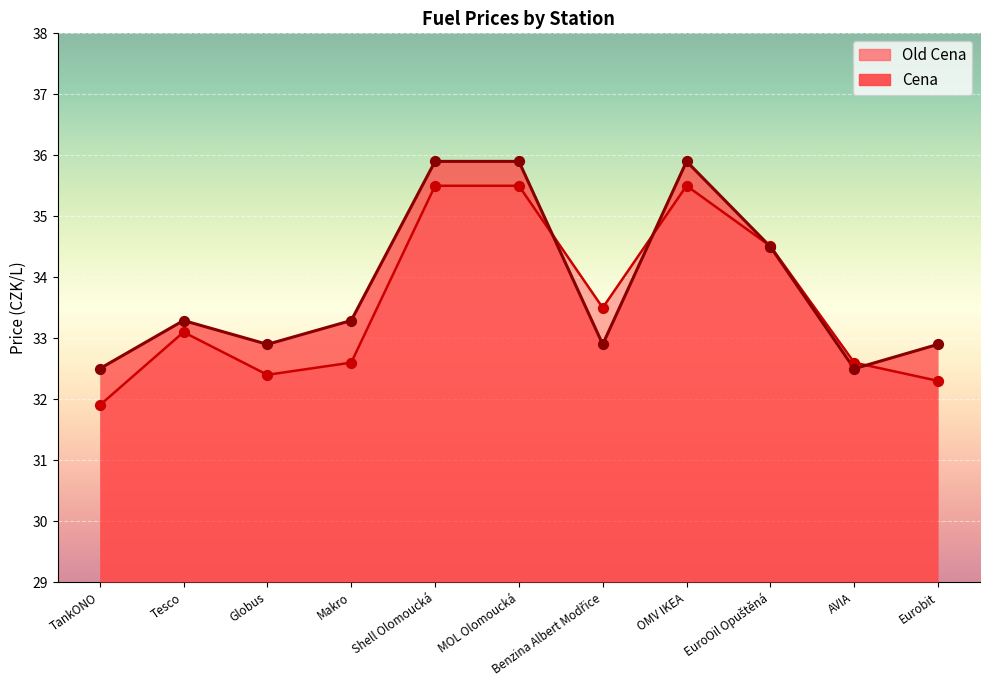

At which category is the sum across all series the highest?

Shell Olomoucká